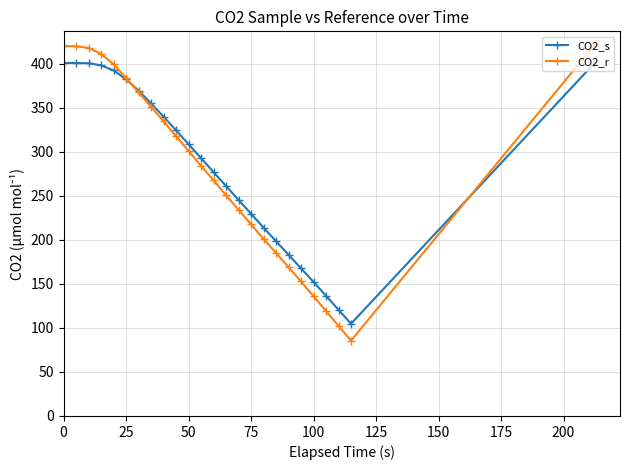

At how many categories does at least one series exceed 225?

17